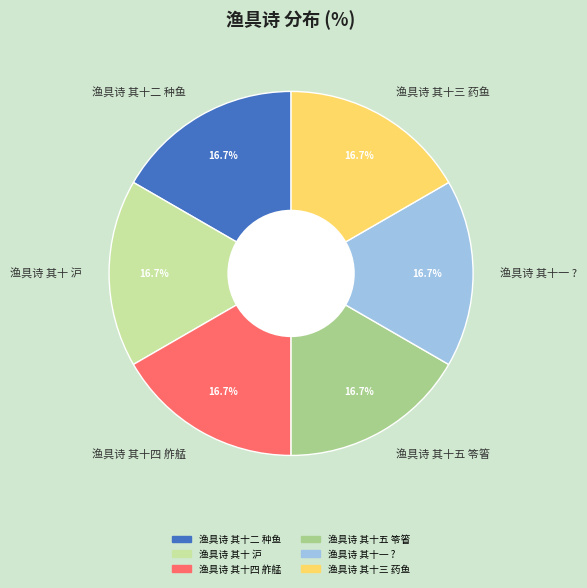

Approximately how many times larger is the value at 渔具诗 其十五 笭箵 compared to 渔具诗 其十三 药鱼?

1.0